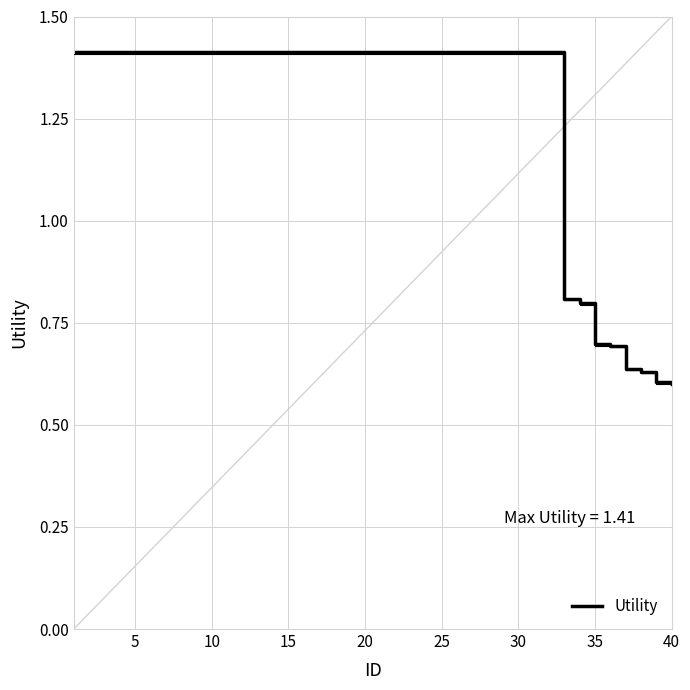

What is the average value?

1.3